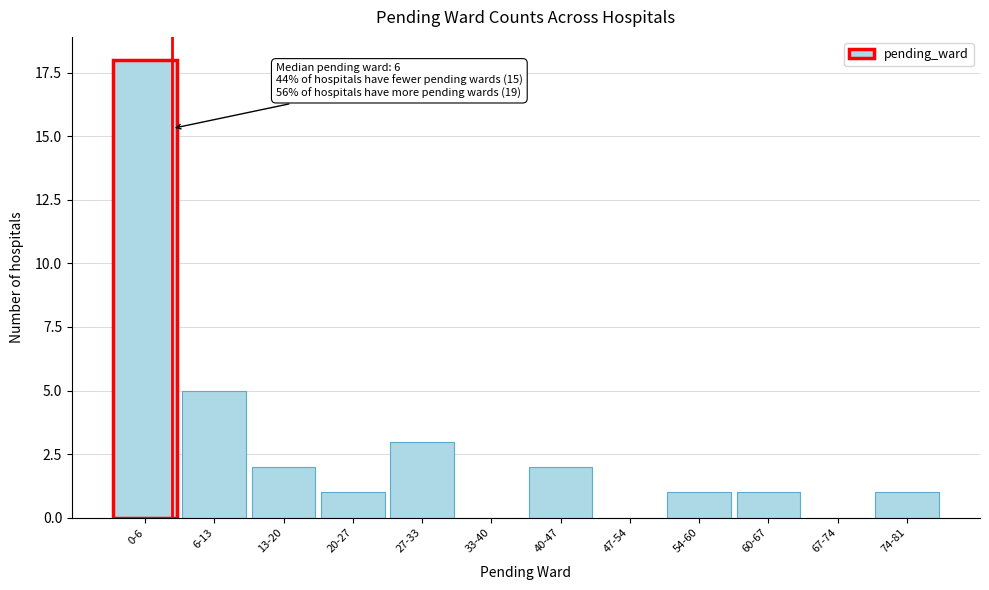

Reading left to right, list all the values displayed in this chart.

0-6=18	6-13=5	13-20=2	20-27=1	27-33=3	33-40=0	40-47=2	47-54=0	54-60=1	60-67=1	67-74=0	74-81=1